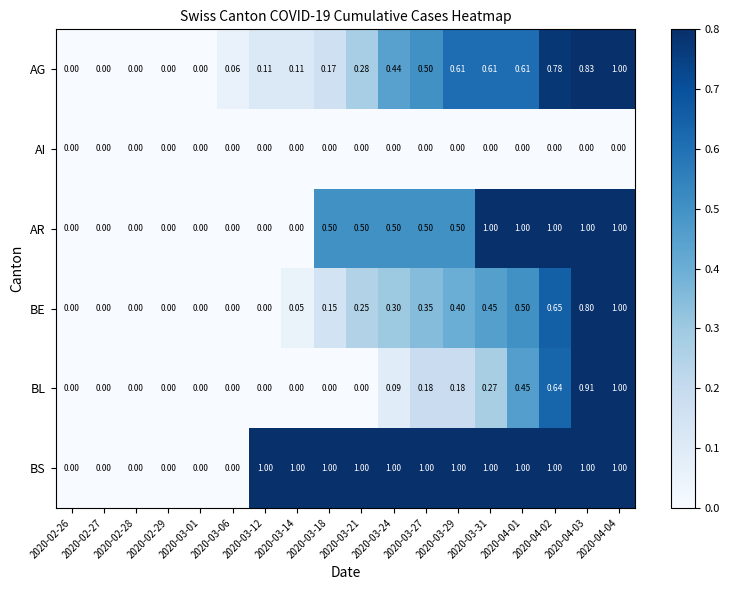

What is the spread (max minus min) of values at 2020-03-18?

1.0